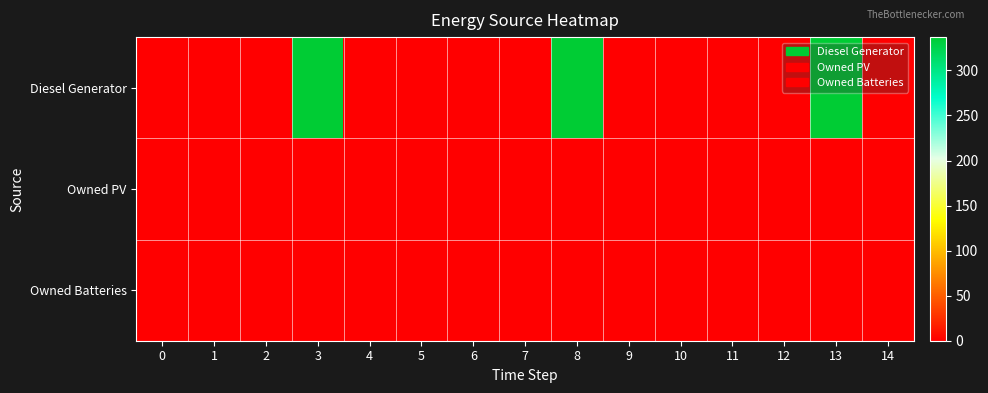

Count the number of categories in the chart.

15